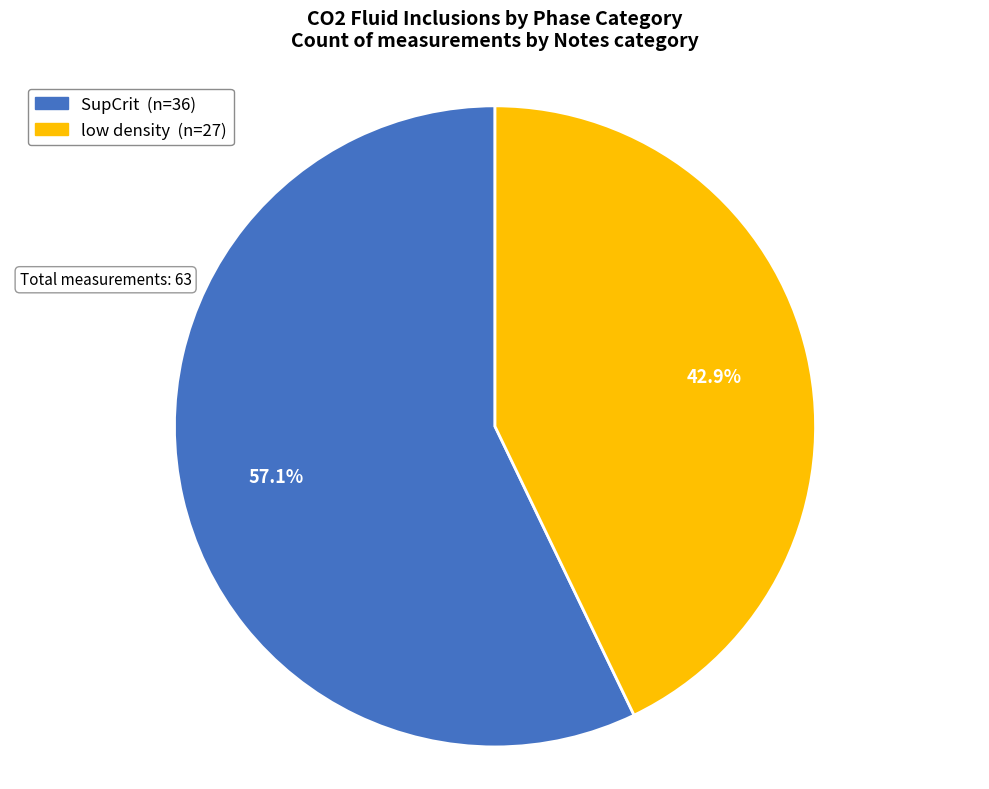

The SupCrit slice represents 57% of the pie. True or false?

True